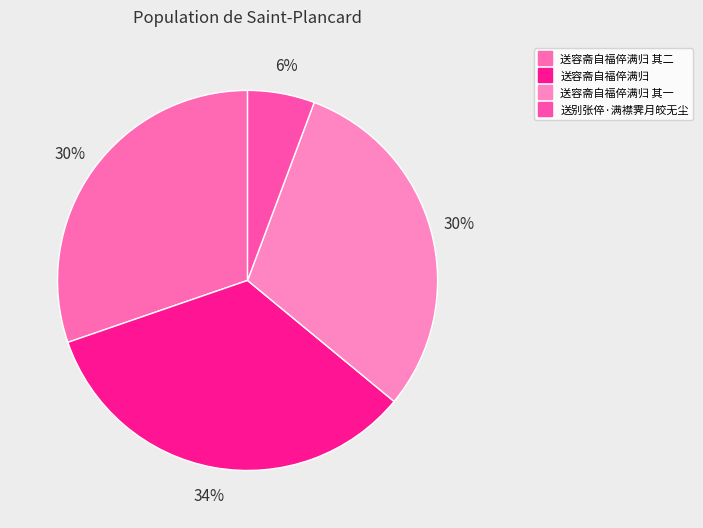

Rank the categories by value from lowest to highest.

送别张倅·满襟霁月皎无尘, 送容斋自福倅满归 其二, 送容斋自福倅满归 其一, 送容斋自福倅满归